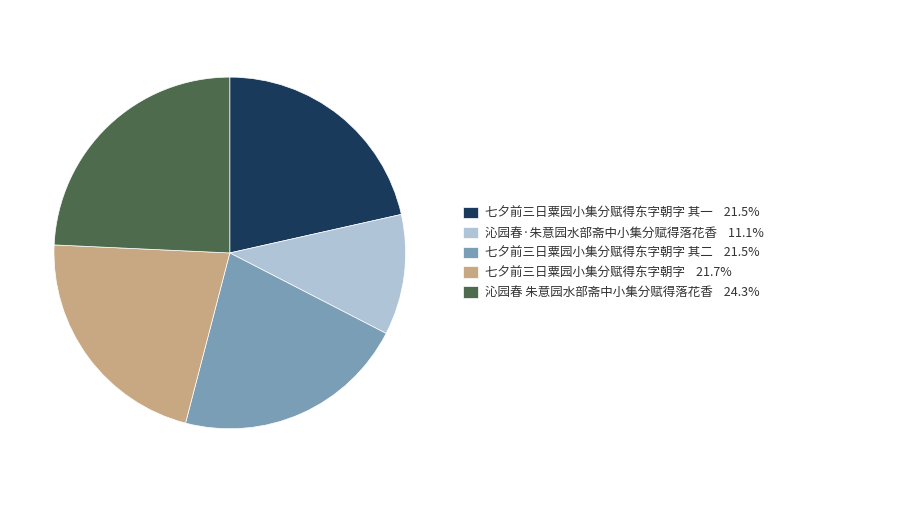

Is there a majority slice in this chart?

No